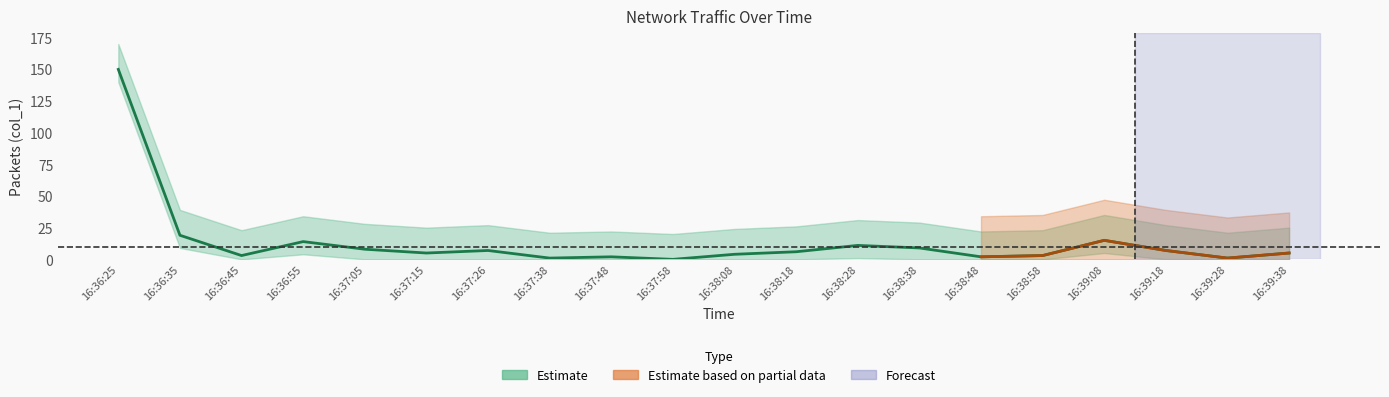

Where does the data first go above 6?

16:36:25